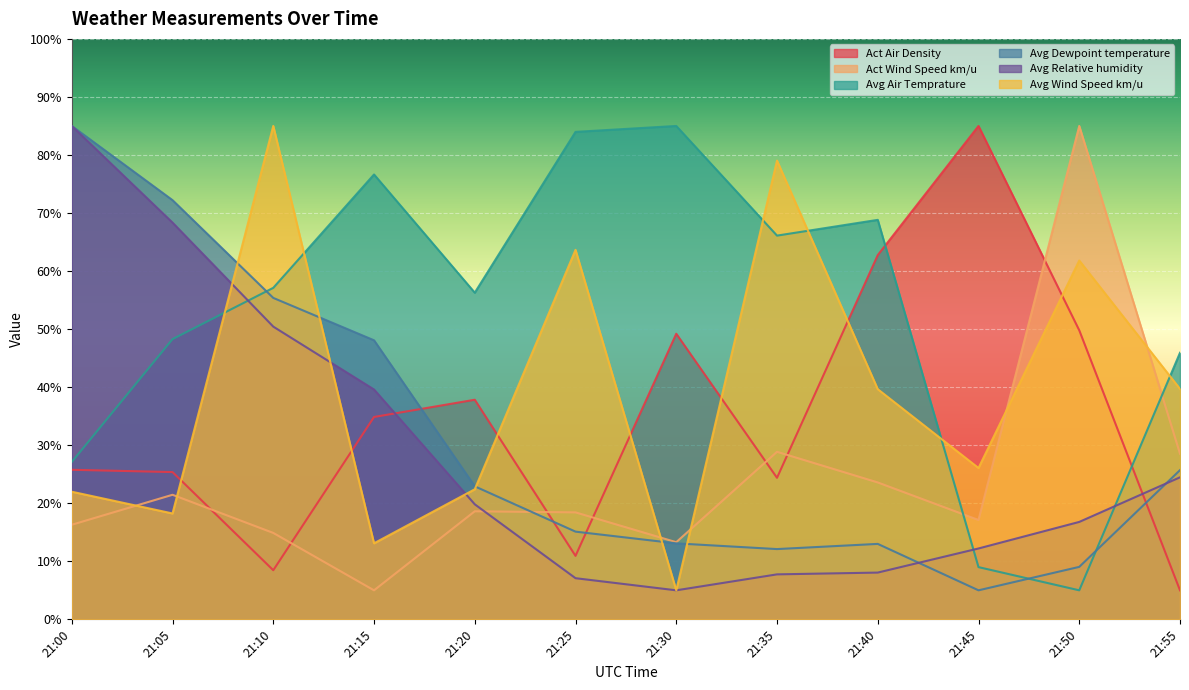

What is the average value of the Avg Air Temprature series?

52.4